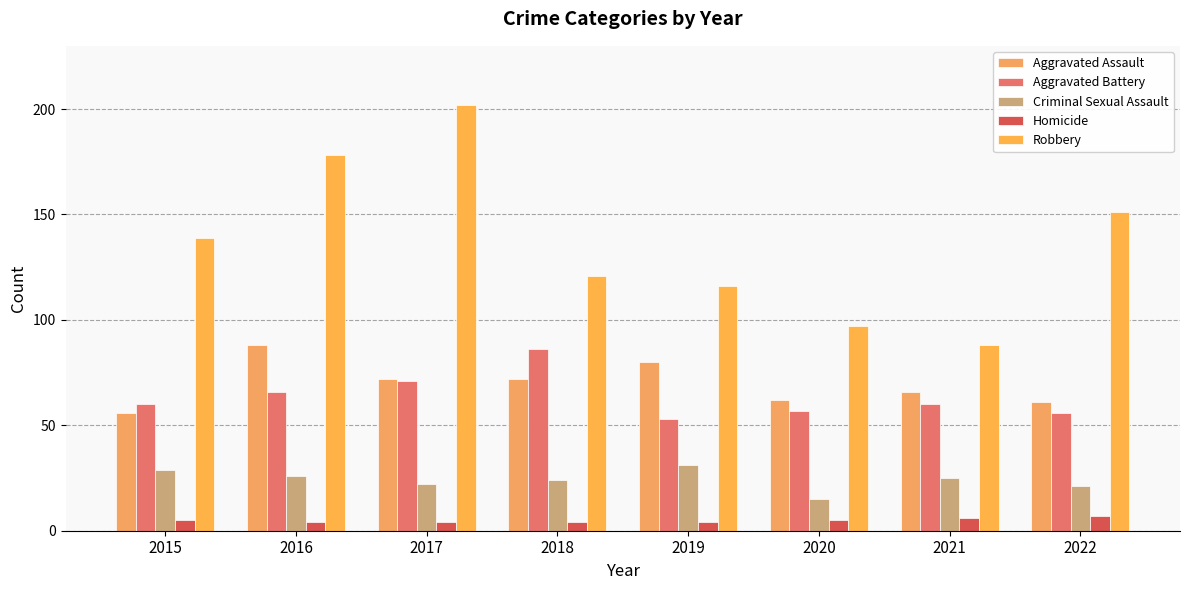

How many data points in Homicide are less than 5?

4